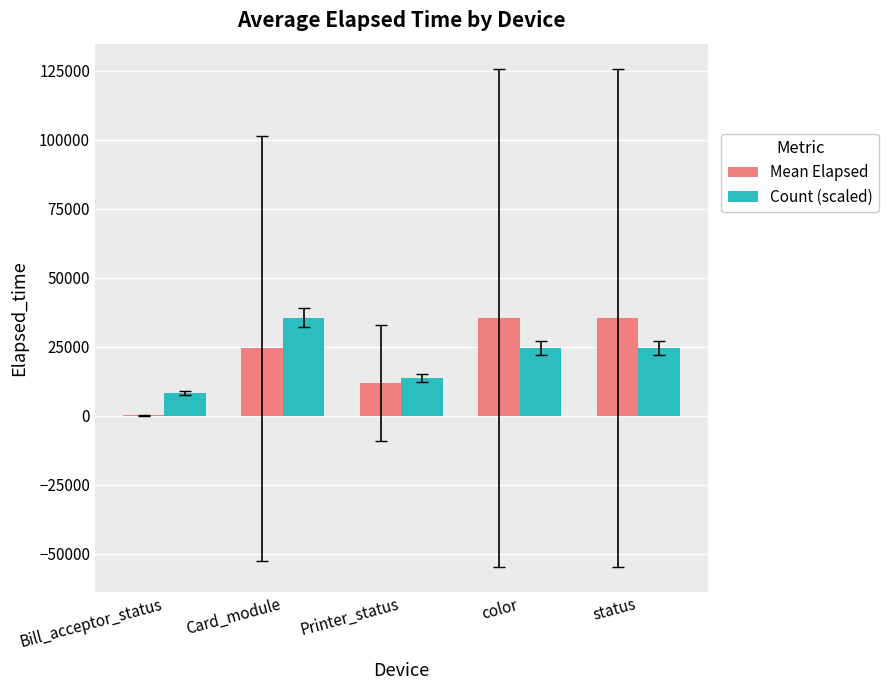

At which label does Count (scaled) reach its peak?

Card_module